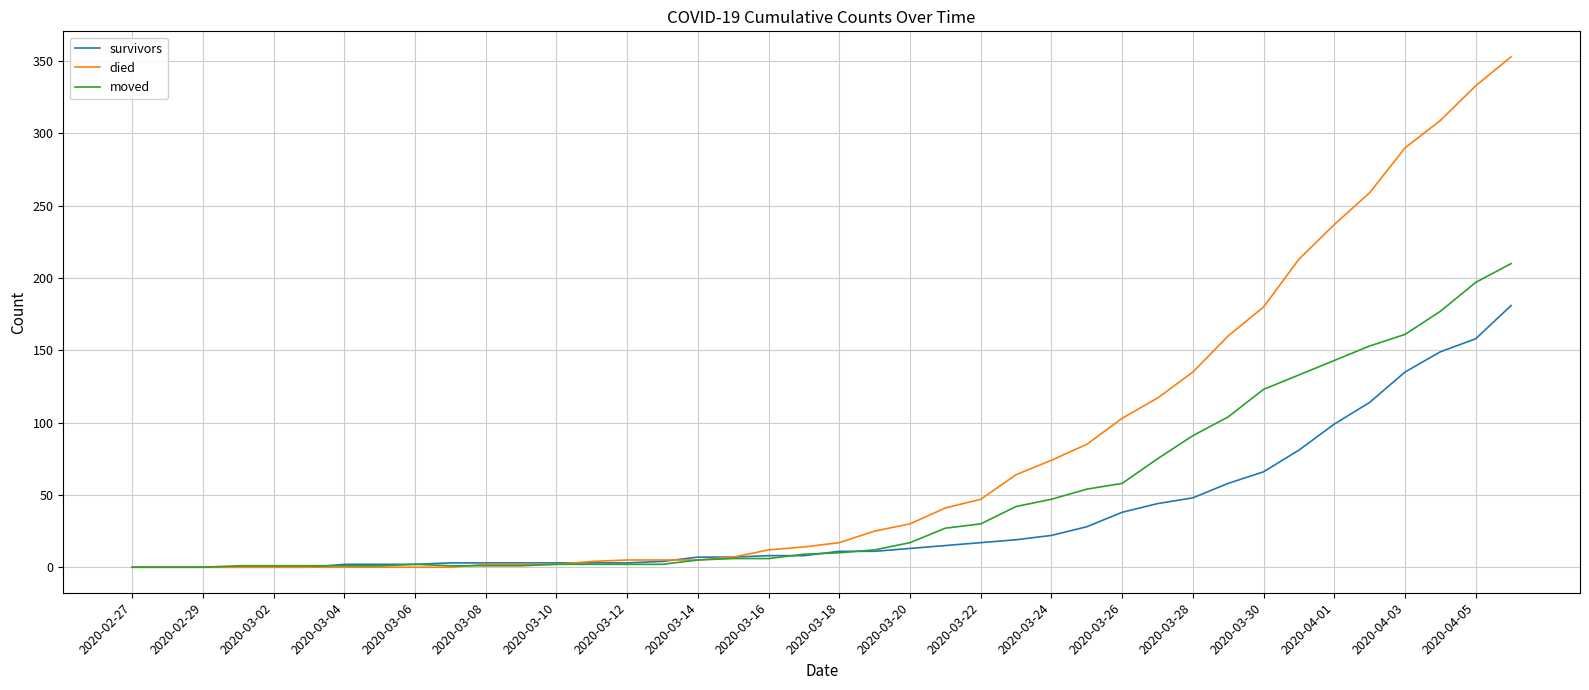

Which series has the largest range (max minus min)?

died